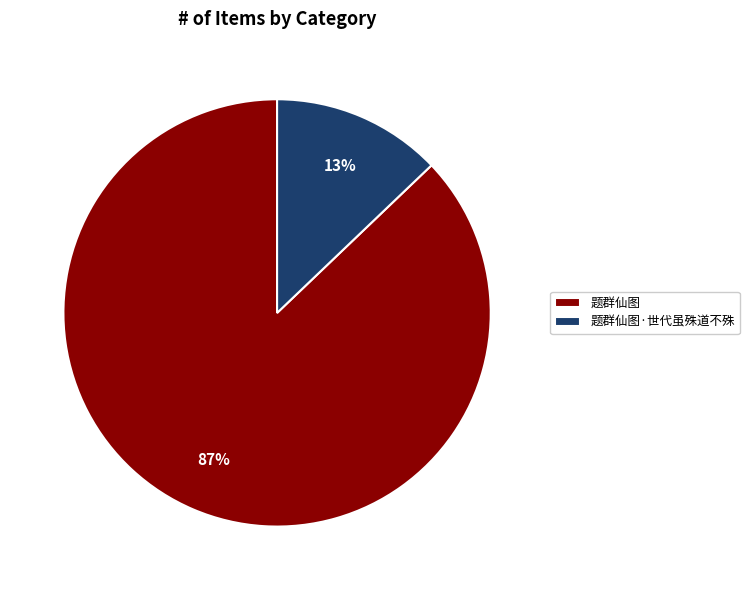

To the nearest percent, what is the difference between the 题群仙图·世代虽殊道不殊 and 题群仙图 slice percentages?

74%